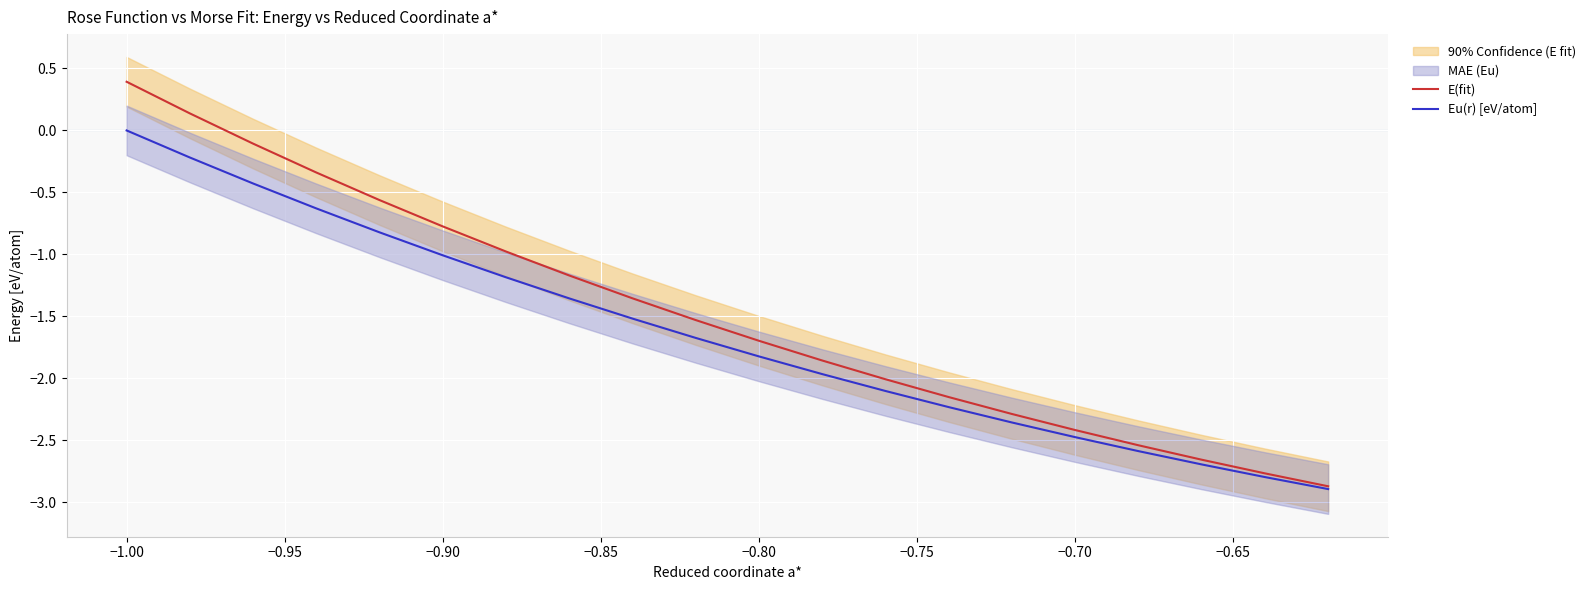

Is it true that E(fit) equals 0.4 at −1.00?

True